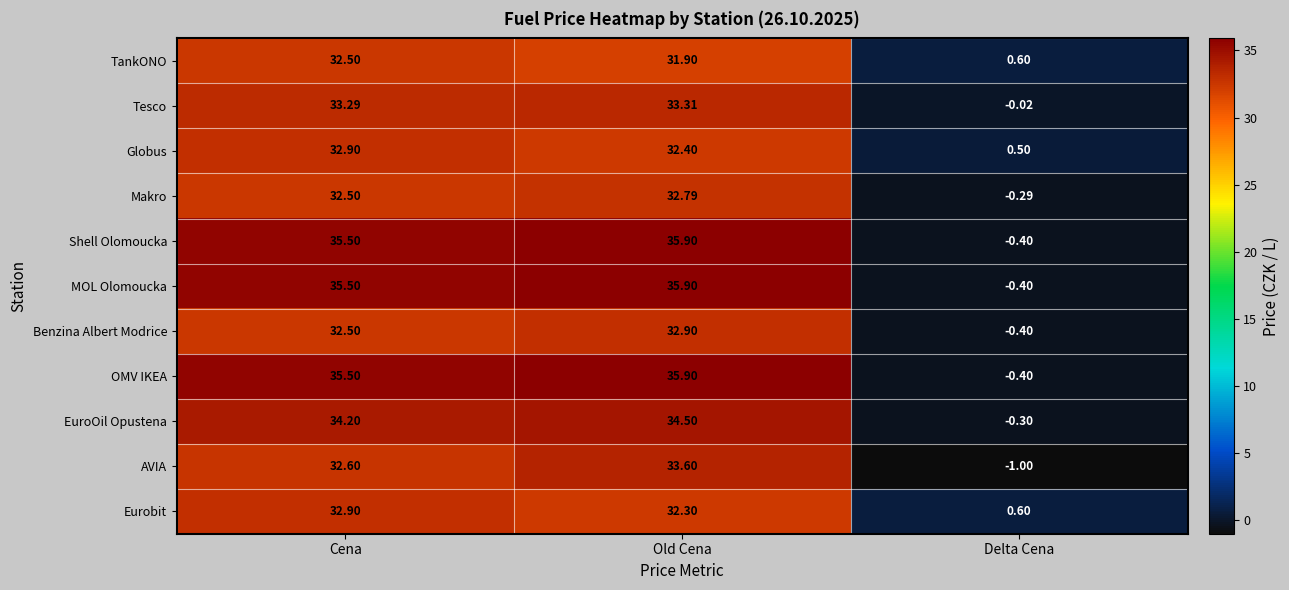

Between Cena and Old Cena, which series saw the biggest shift?

AVIA